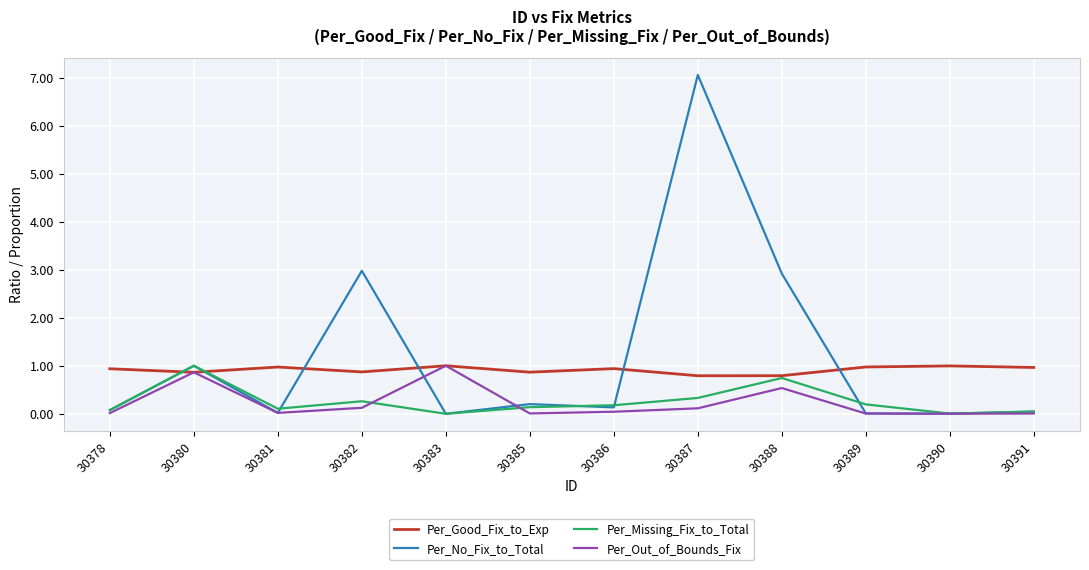

True or false: Per_No_Fix_to_Total and Per_Missing_Fix_to_Total intersect in this chart.

True